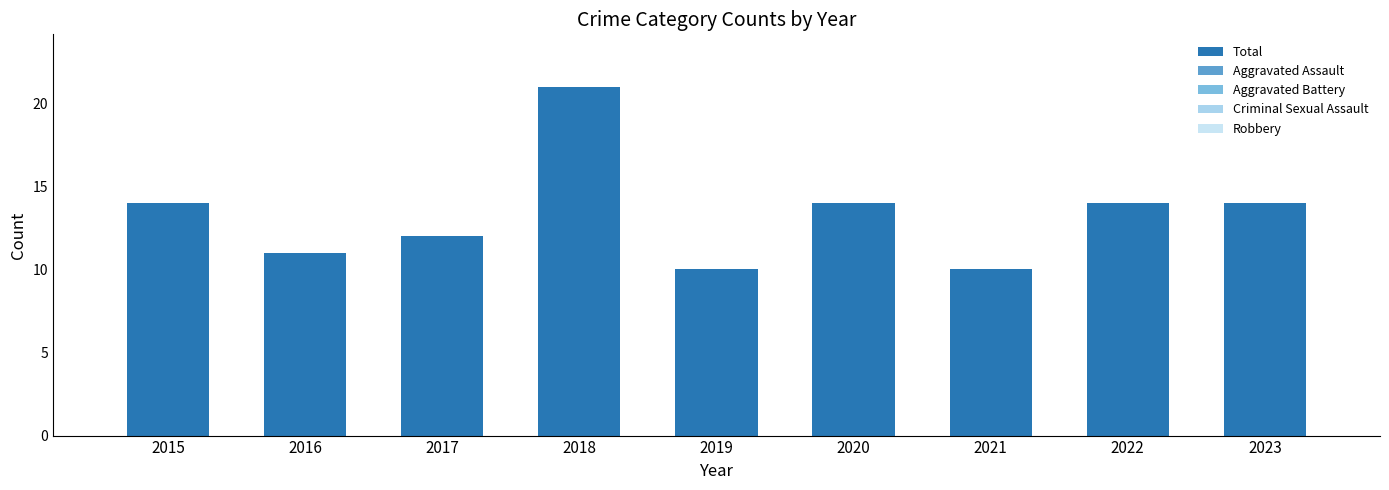

Reading left to right, list all the values displayed in this chart.

Total: 2015=14	2016=11	2017=12	2018=21	2019=10	2020=14	2021=10	2022=14	2023=14
Aggravated Assault: 2015=0	2016=0	2017=0	2018=0	2019=0	2020=0	2021=0	2022=0	2023=0
Aggravated Battery: 2015=0	2016=0	2017=0	2018=0	2019=0	2020=0	2021=0	2022=0	2023=0
Criminal Sexual Assault: 2015=0	2016=0	2017=0	2018=0	2019=0	2020=0	2021=0	2022=0	2023=0
Robbery: 2015=0	2016=0	2017=0	2018=0	2019=0	2020=0	2021=0	2022=0	2023=0